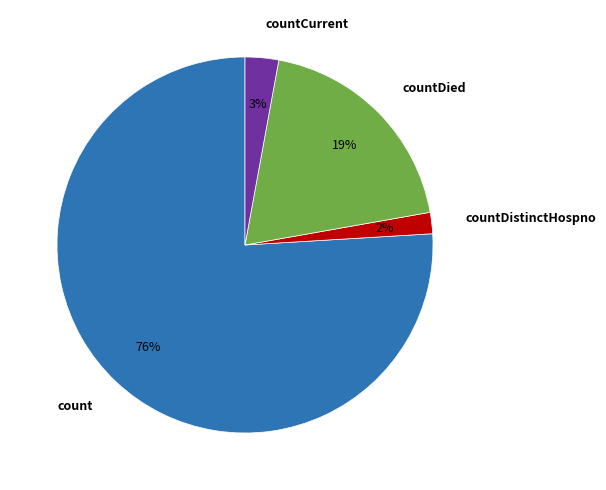

How many slices are in this pie chart?

4